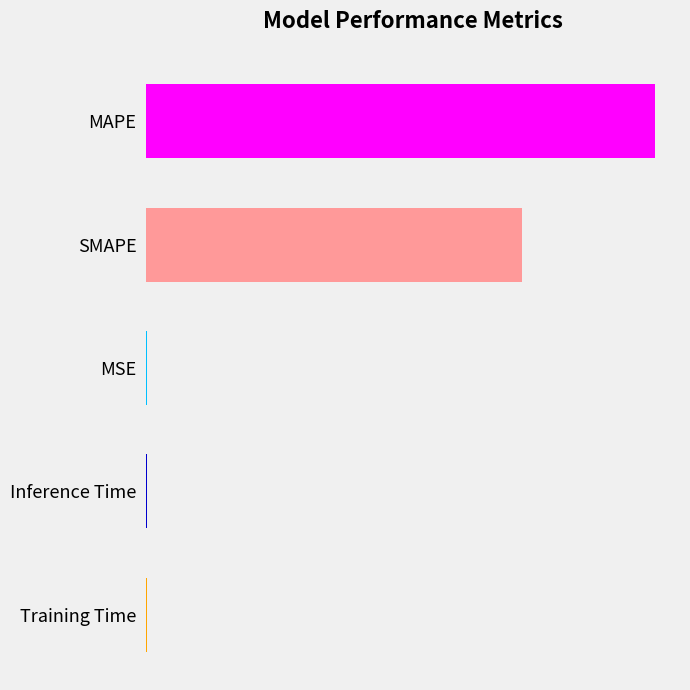

Are the bars horizontal?

Yes